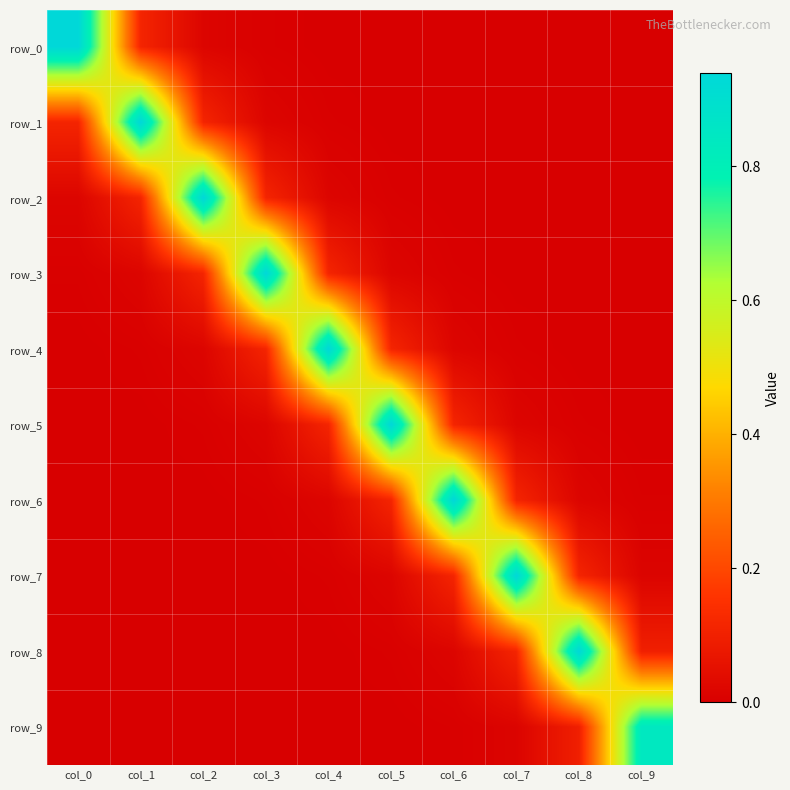

Reading left to right, transcribe all the data shown in this chart.

row_0: col_0=0.9	col_1=0.1	col_2=0.0	col_3=0.0	col_4=0.0	col_5=0.0	col_6=-0.0	col_7=0.0	col_8=-0.0	col_9=0.0
row_1: col_0=0.1	col_1=0.9	col_2=0.1	col_3=0.0	col_4=0.0	col_5=0.0	col_6=0.0	col_7=-0.0	col_8=0.0	col_9=-0.0
row_2: col_0=0.0	col_1=0.1	col_2=0.9	col_3=0.1	col_4=0.0	col_5=0.0	col_6=0.0	col_7=0.0	col_8=-0.0	col_9=0.0
row_3: col_0=0.0	col_1=0.0	col_2=0.1	col_3=0.9	col_4=0.1	col_5=0.0	col_6=0.0	col_7=-0.0	col_8=0.0	col_9=-0.0
row_4: col_0=0.0	col_1=0.0	col_2=0.0	col_3=0.1	col_4=0.9	col_5=0.1	col_6=0.0	col_7=0.0	col_8=-0.0	col_9=0.0
row_5: col_0=0.0	col_1=0.0	col_2=0.0	col_3=0.0	col_4=0.1	col_5=0.9	col_6=0.1	col_7=0.0	col_8=0.0	col_9=-0.0
row_6: col_0=-0.0	col_1=0.0	col_2=0.0	col_3=0.0	col_4=0.0	col_5=0.1	col_6=0.9	col_7=0.1	col_8=0.0	col_9=0.0
row_7: col_0=0.0	col_1=-0.0	col_2=0.0	col_3=-0.0	col_4=0.0	col_5=0.0	col_6=0.1	col_7=0.9	col_8=0.1	col_9=0.0
row_8: col_0=-0.0	col_1=0.0	col_2=-0.0	col_3=0.0	col_4=-0.0	col_5=0.0	col_6=0.0	col_7=0.1	col_8=0.9	col_9=0.1
row_9: col_0=0.0	col_1=-0.0	col_2=0.0	col_3=-0.0	col_4=0.0	col_5=-0.0	col_6=0.0	col_7=0.0	col_8=0.1	col_9=0.8